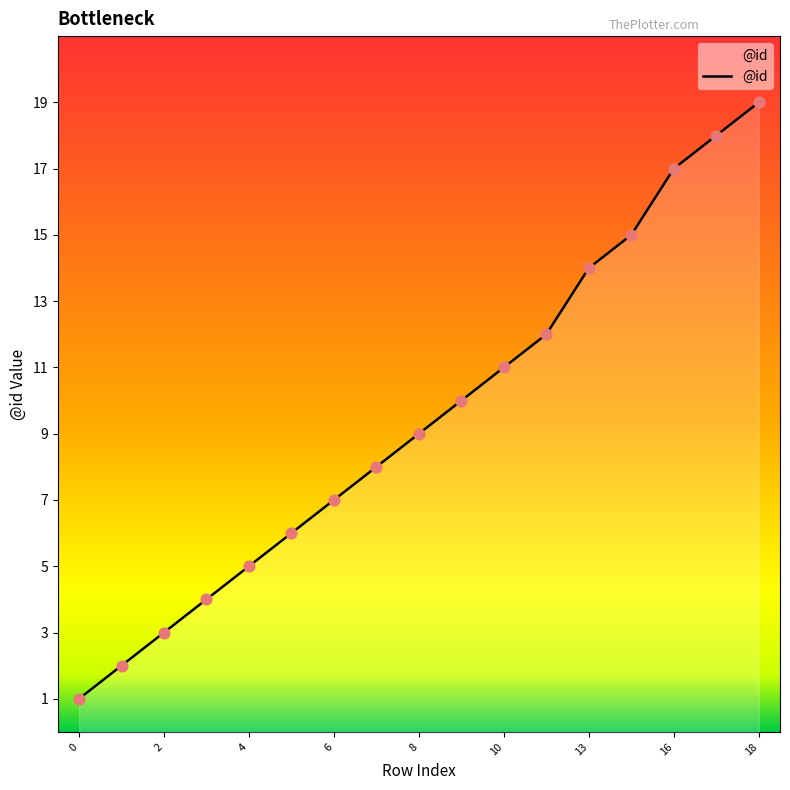

What is the greatest value displayed?

19